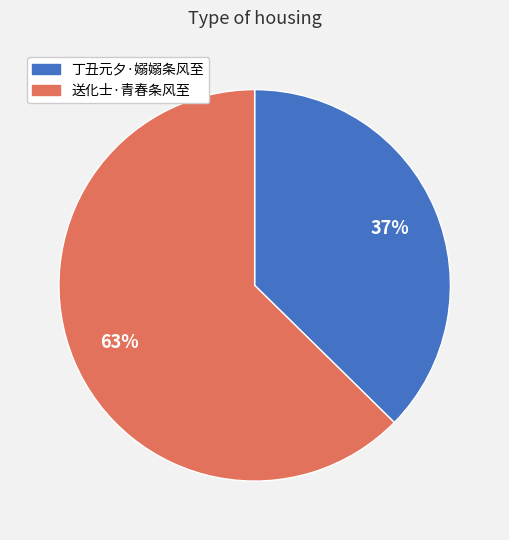

Rank the categories by value from highest to lowest.

送化士·青春条风至, 丁丑元夕·嫋嫋条风至